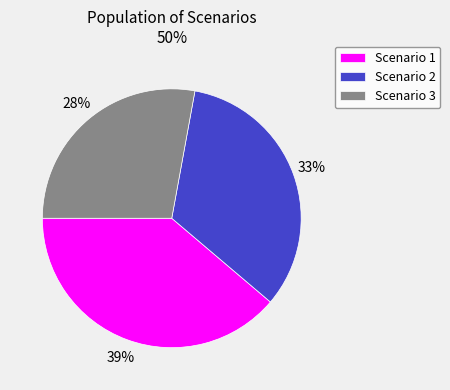

To the nearest percent, what is the difference between the Scenario 3 and Scenario 2 slice percentages?

5%